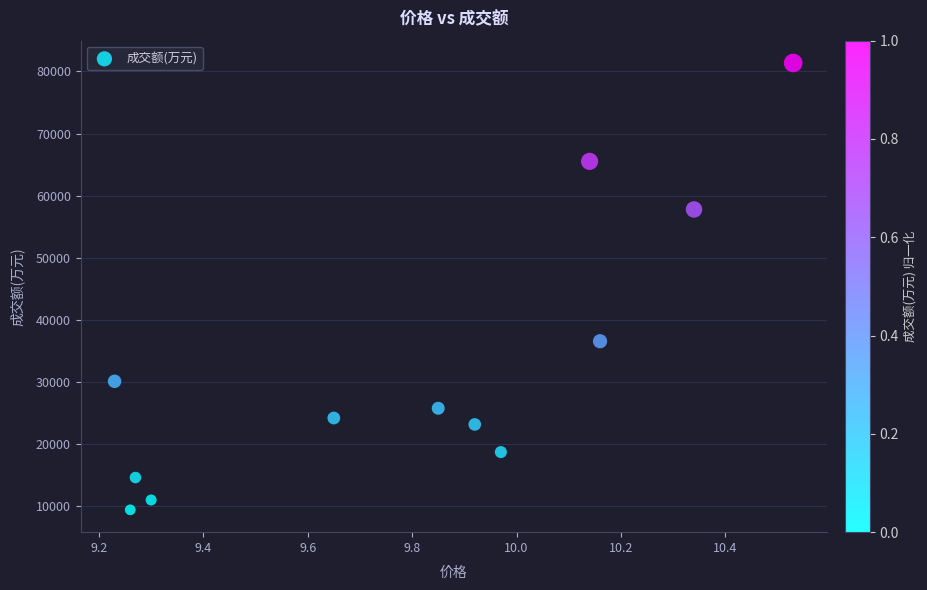

What is the range of Y values (max minus min)?

71920